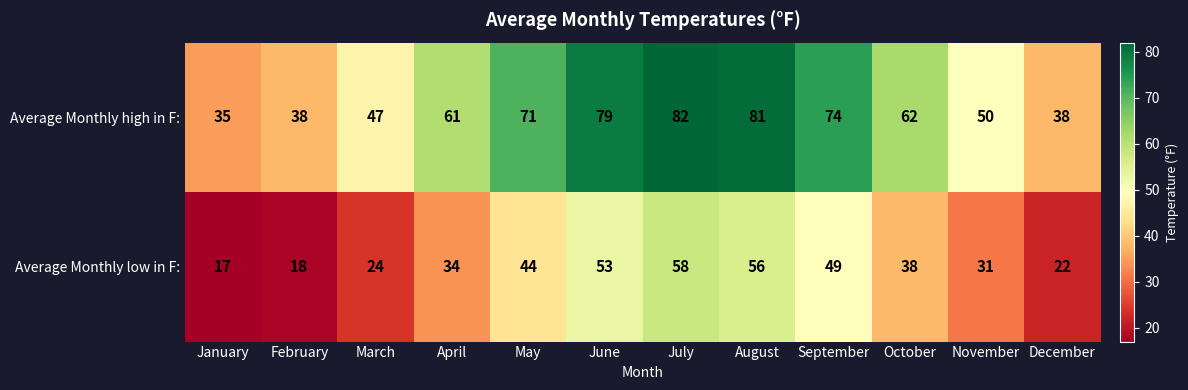

Is it true that Average Monthly high in F: equals 30 at March?

False